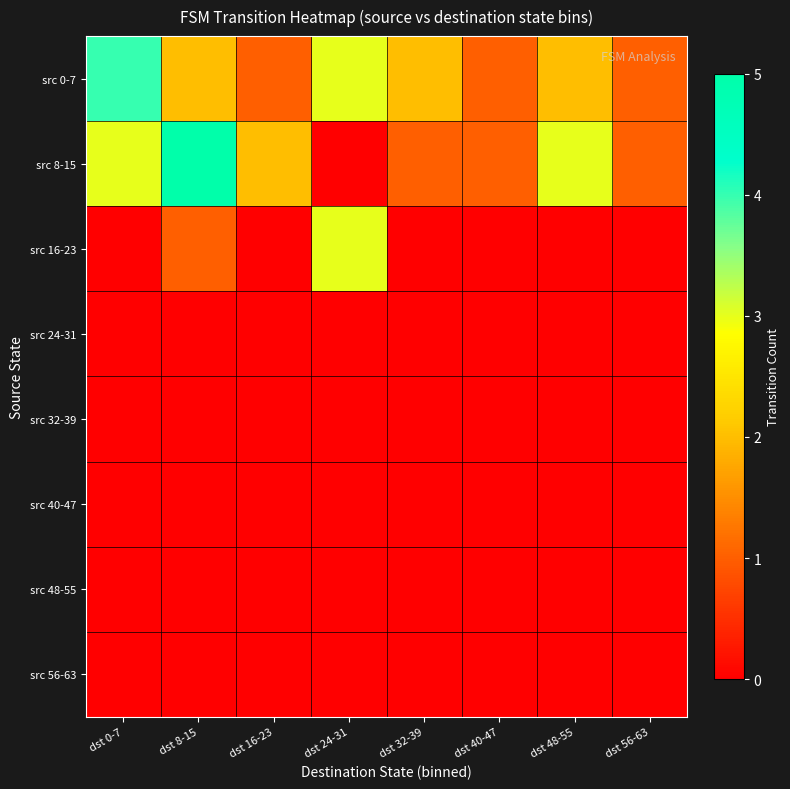

Reading right to left, what are all the values shown in this chart?

src 0-7: dst 56-63=1	dst 48-55=2	dst 40-47=1	dst 32-39=2	dst 24-31=3	dst 16-23=1	dst 8-15=2	dst 0-7=4
src 8-15: dst 56-63=1	dst 48-55=3	dst 40-47=1	dst 32-39=1	dst 24-31=0	dst 16-23=2	dst 8-15=5	dst 0-7=3
src 16-23: dst 56-63=0	dst 48-55=0	dst 40-47=0	dst 32-39=0	dst 24-31=3	dst 16-23=0	dst 8-15=1	dst 0-7=0
src 24-31: dst 56-63=0	dst 48-55=0	dst 40-47=0	dst 32-39=0	dst 24-31=0	dst 16-23=0	dst 8-15=0	dst 0-7=0
src 32-39: dst 56-63=0	dst 48-55=0	dst 40-47=0	dst 32-39=0	dst 24-31=0	dst 16-23=0	dst 8-15=0	dst 0-7=0
src 40-47: dst 56-63=0	dst 48-55=0	dst 40-47=0	dst 32-39=0	dst 24-31=0	dst 16-23=0	dst 8-15=0	dst 0-7=0
src 48-55: dst 56-63=0	dst 48-55=0	dst 40-47=0	dst 32-39=0	dst 24-31=0	dst 16-23=0	dst 8-15=0	dst 0-7=0
src 56-63: dst 56-63=0	dst 48-55=0	dst 40-47=0	dst 32-39=0	dst 24-31=0	dst 16-23=0	dst 8-15=0	dst 0-7=0